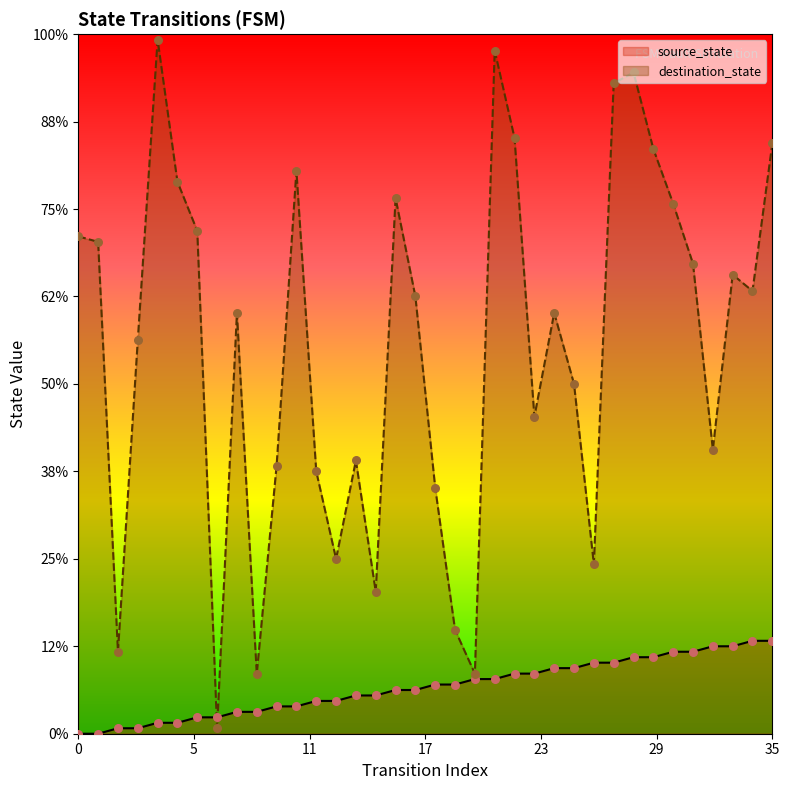

What is the total value across all series at 22?

120